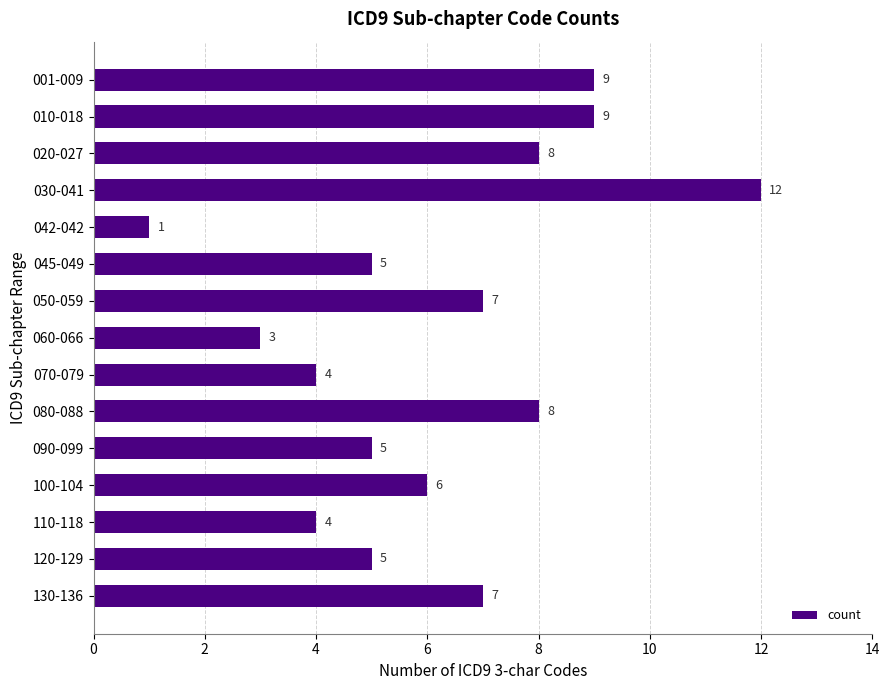

Count the number of categories in the chart.

15